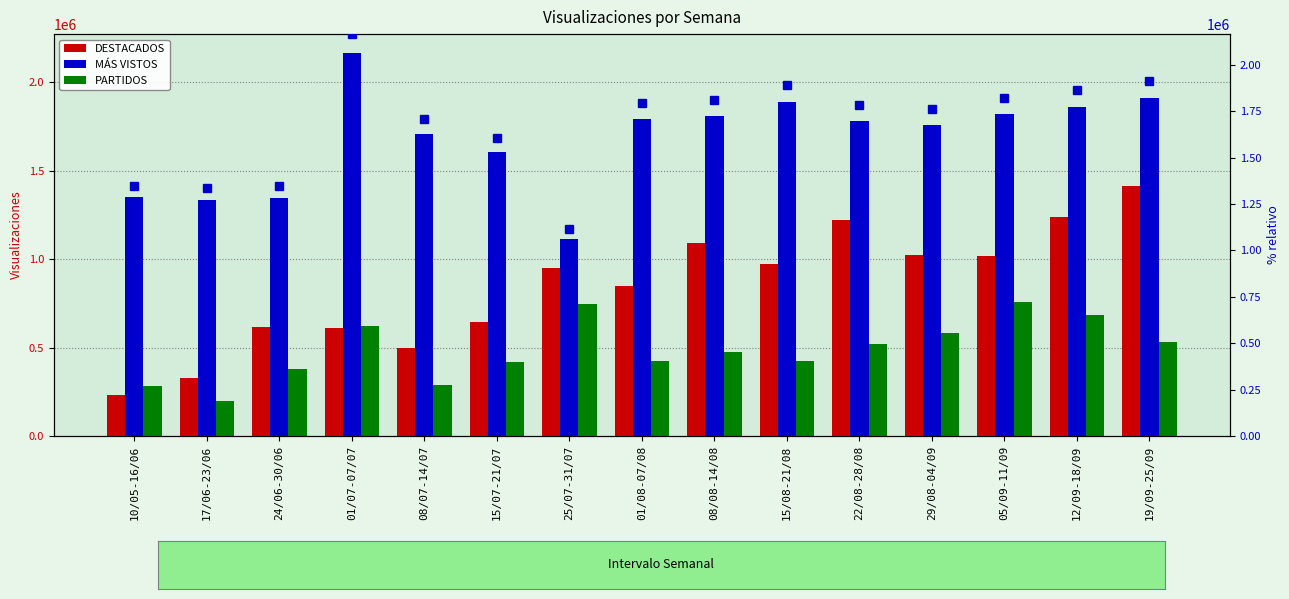

At 08/07-14/07, list the series in order from smallest to largest.

PARTIDOS, DESTACADOS, MÁS VISTOS, MÁS VISTOS (line)